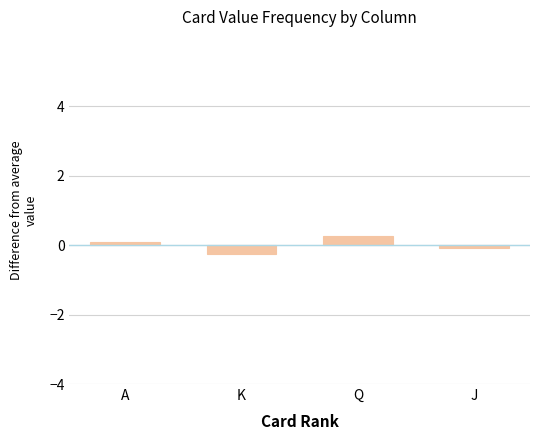

Is it true that the value at J is -0.1?

True